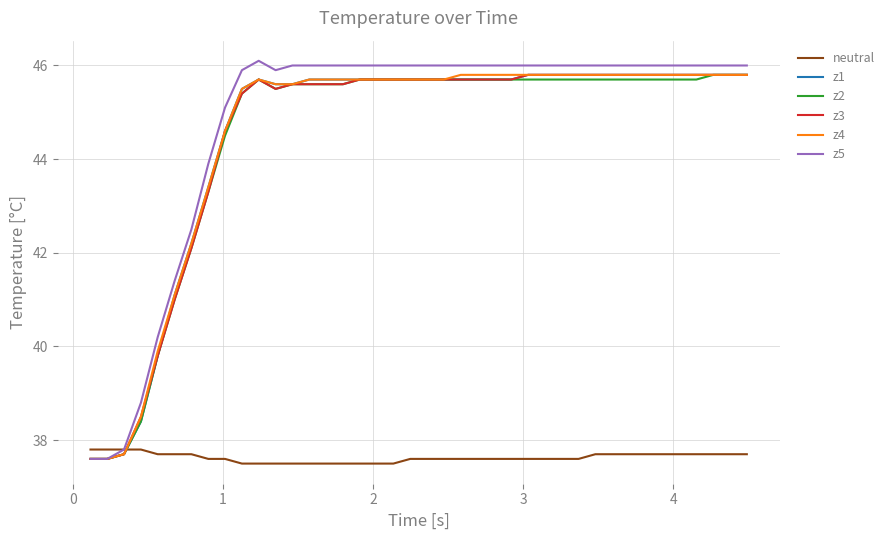

What is the lowest value of the z2 series?

37.6